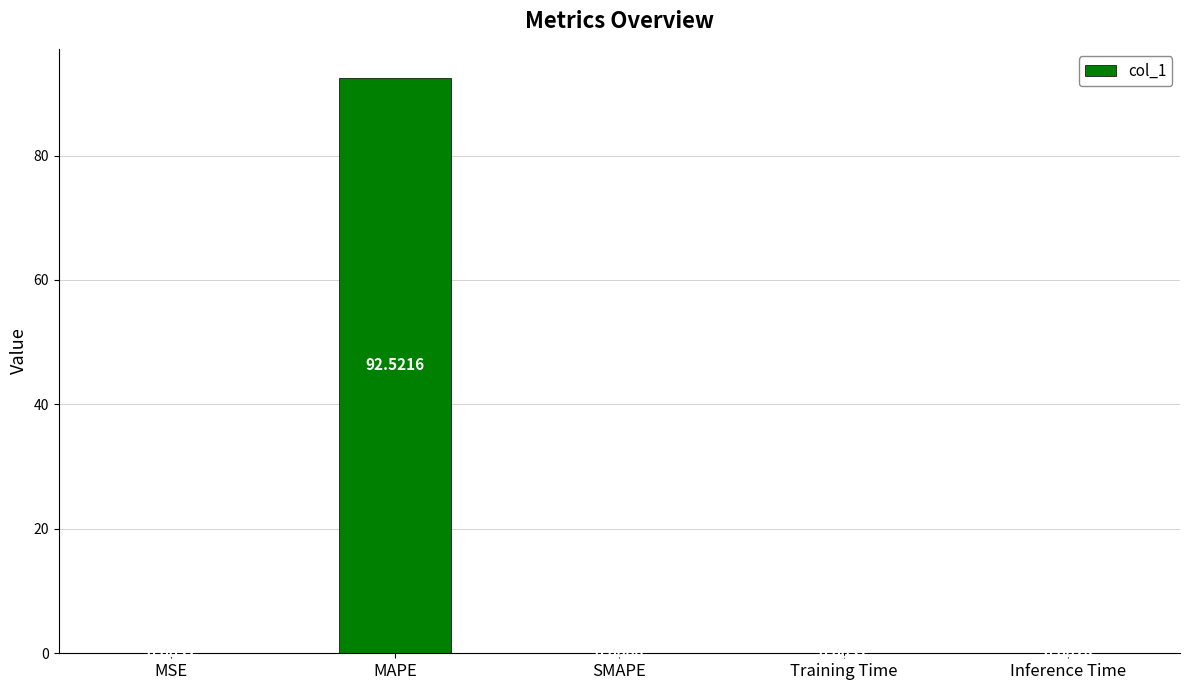

Between MAPE and SMAPE, which is larger?

MAPE